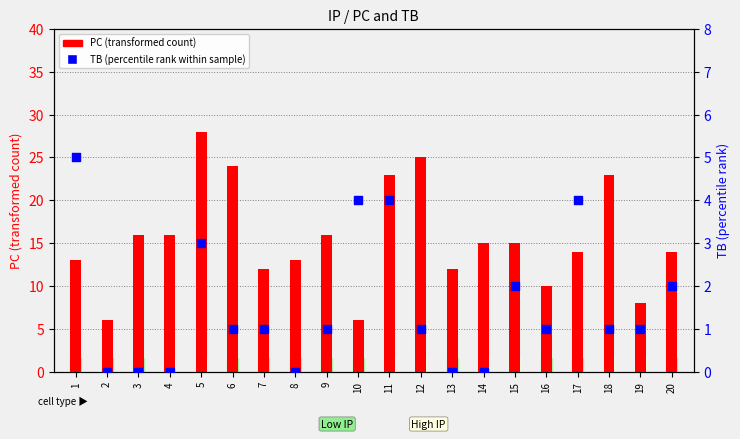

Which series contains the lowest Y value?

TB (percentile rank within sample)